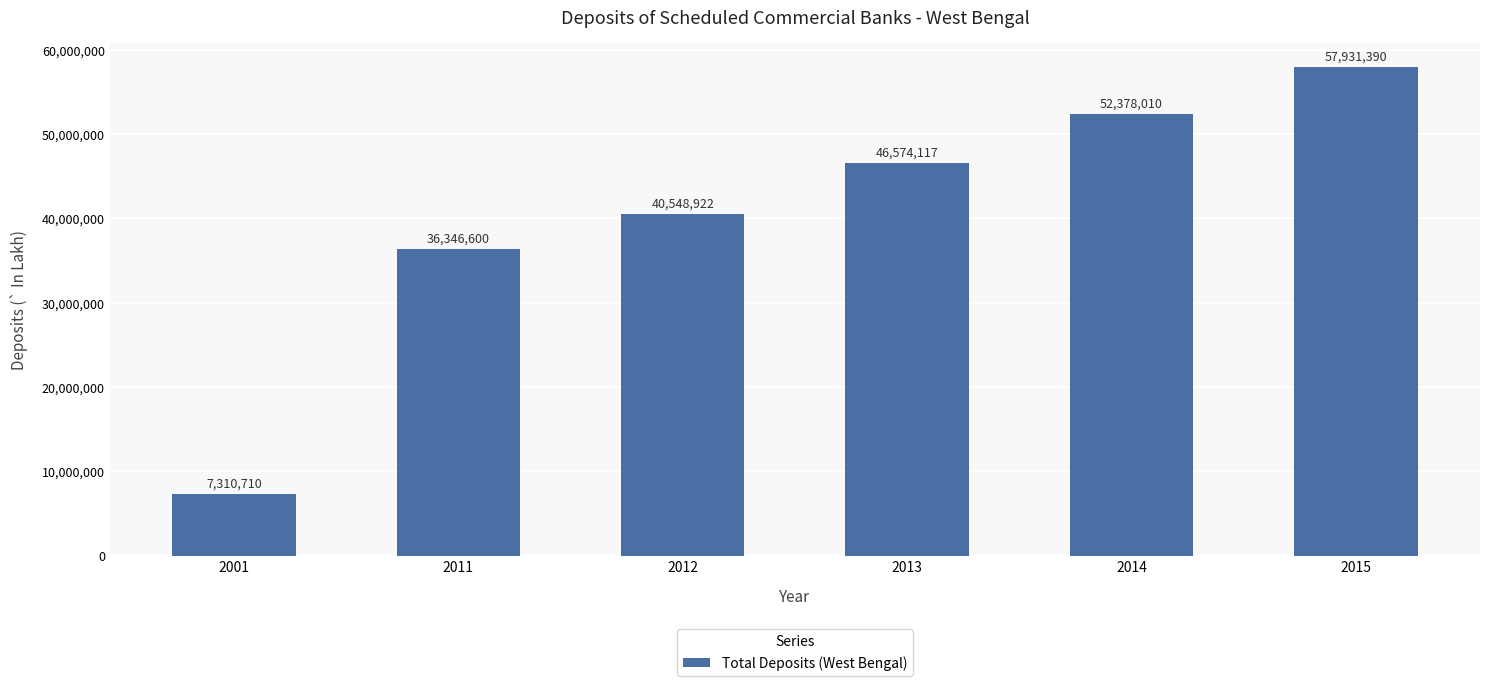

Rank the categories by value from lowest to highest.

2001, 2011, 2012, 2013, 2014, 2015